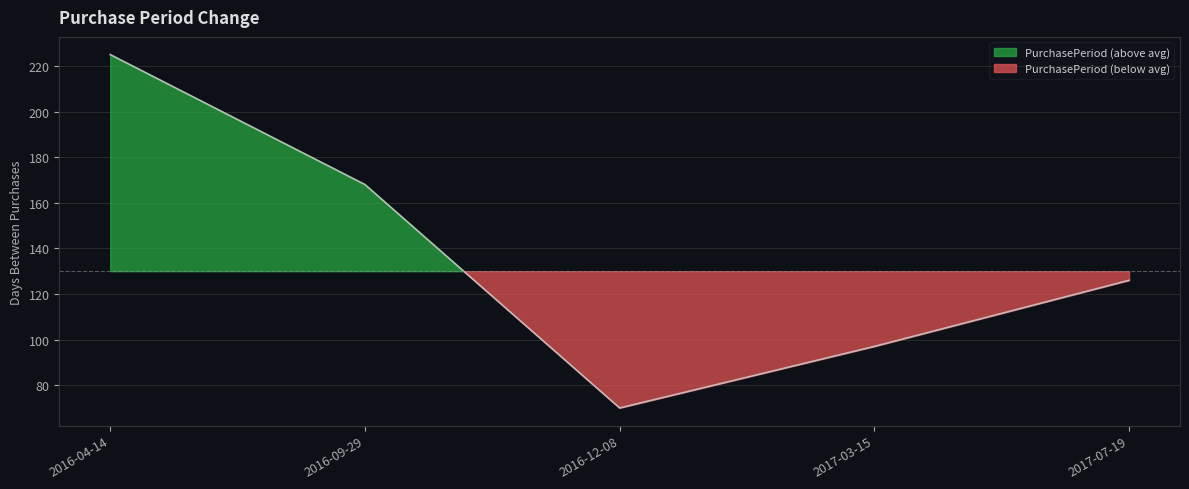

Rank the categories by value from lowest to highest.

2016-12-08, 2017-03-15, 2017-07-19, 2016-09-29, 2016-04-14